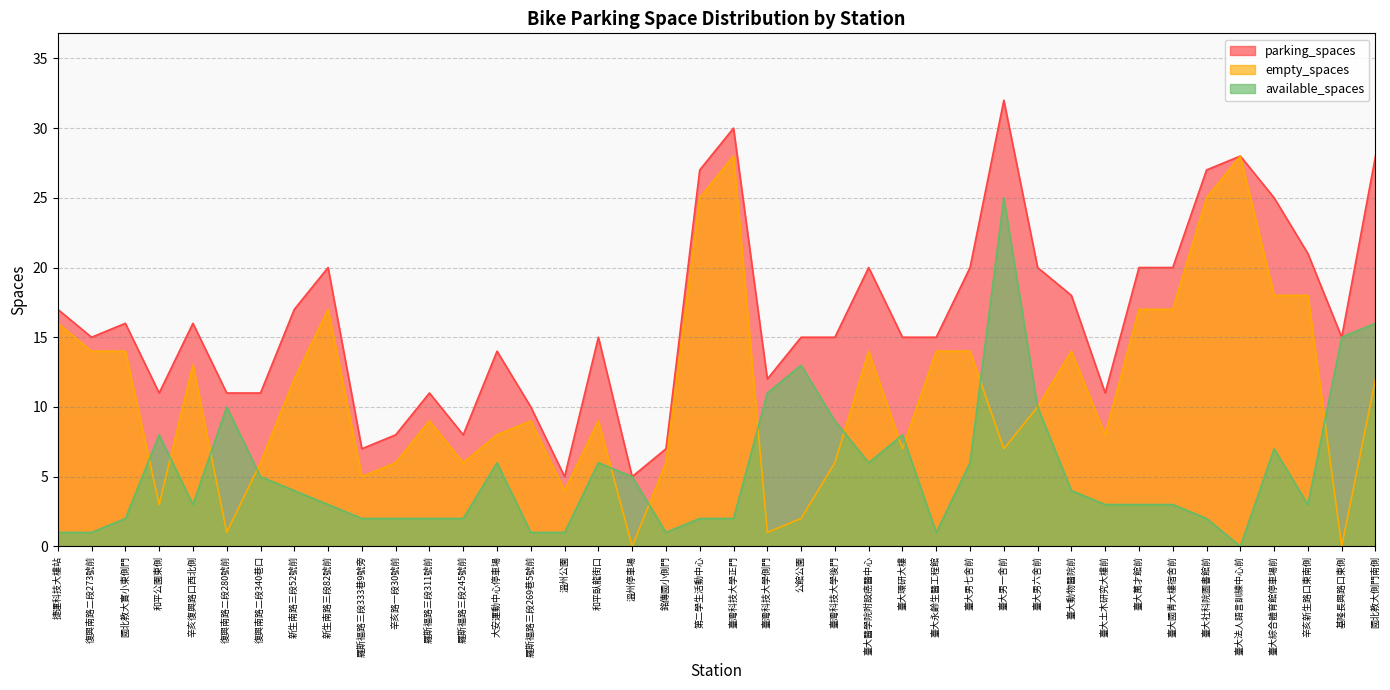

Reading left to right, extract all data points from this chart.

available_spaces: 1	1	2	8	3	10	5	4	3	2	2	2	2	6	1	1	6	5	1	2	2	11	13	9	6	8	1	6	25	10	4	3	3	3	2	0	7	3	15	16
empty_spaces: 16	14	14	3	13	1	6	12	17	5	6	9	6	8	9	4	9	0	6	25	28	1	2	6	14	7	14	14	7	10	14	8	17	17	25	28	18	18	0	12
parking_spaces: 17	15	16	11	16	11	11	17	20	7	8	11	8	14	10	5	15	5	7	27	30	12	15	15	20	15	15	20	32	20	18	11	20	20	27	28	25	21	15	28